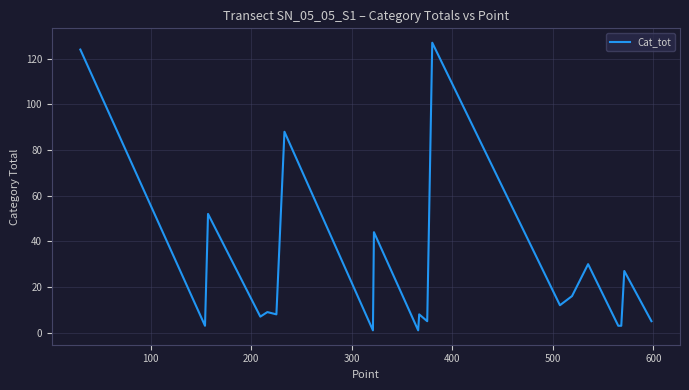

What is the difference between the maximum and minimum values?

126